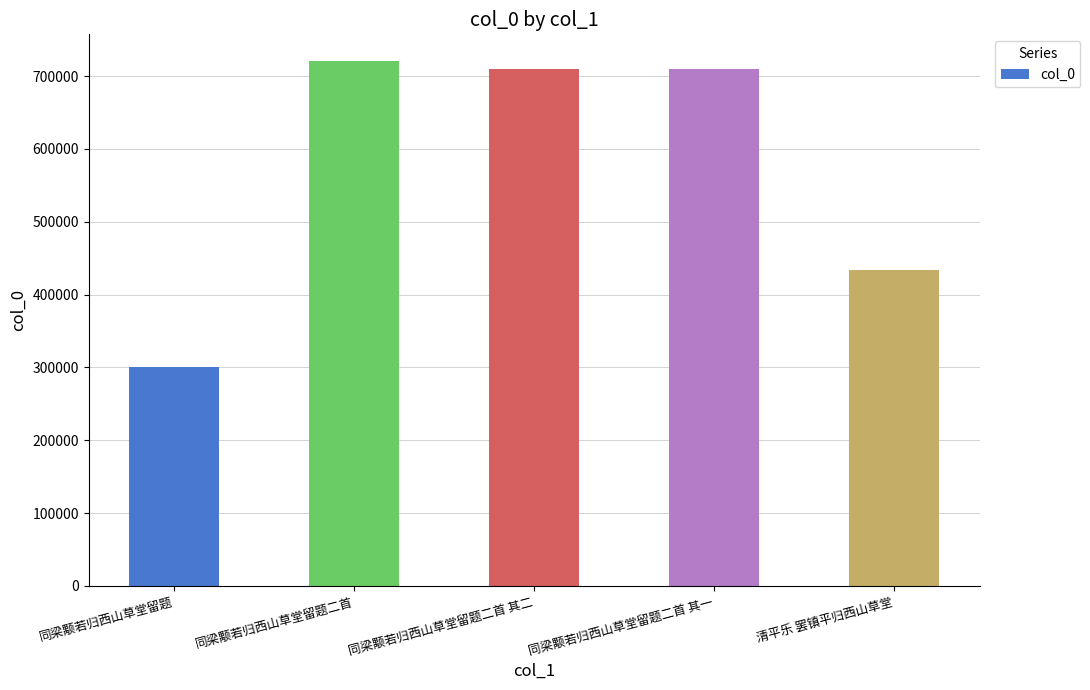

What is the ratio of the value at 清平乐 罢镇平归西山草堂 to the value at 同梁颙若归西山草堂留题二首?

0.6